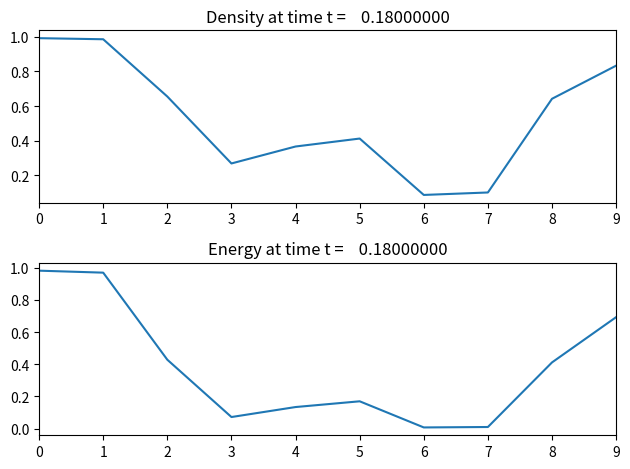

What is the maximum value for a_energy?

1.0